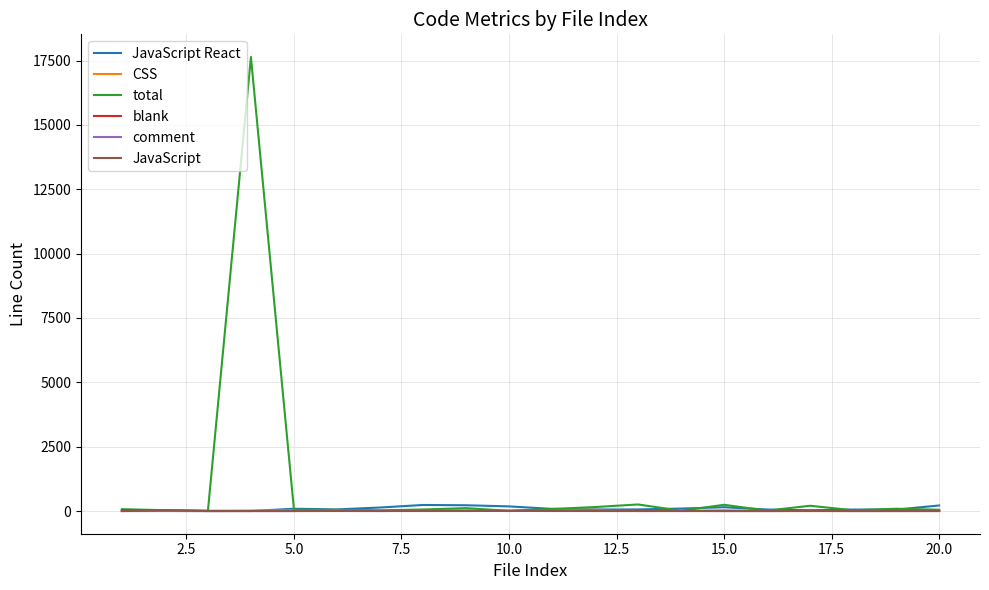

Which series has the largest total across all categories?

total